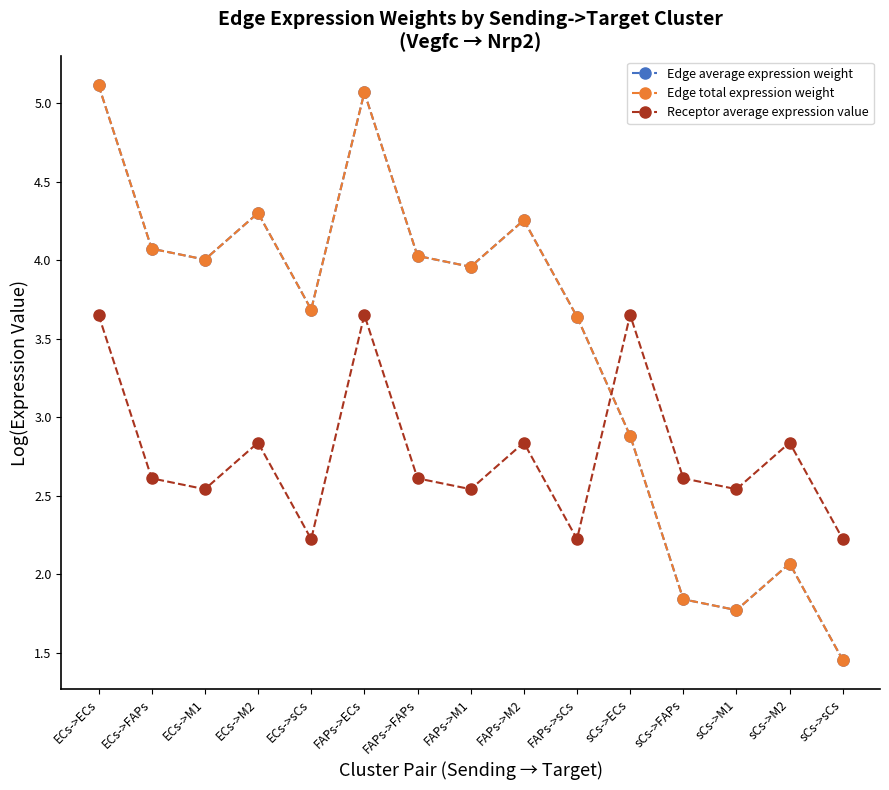

Does the chart have visible grid lines?

No